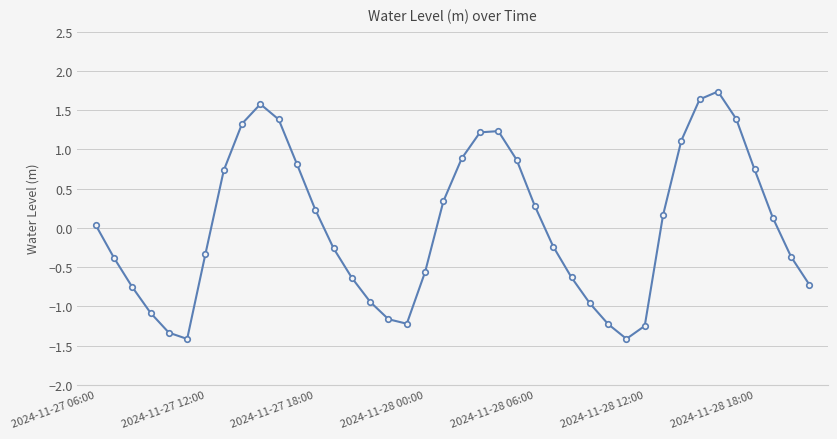

What is the sum of all values?

0.9